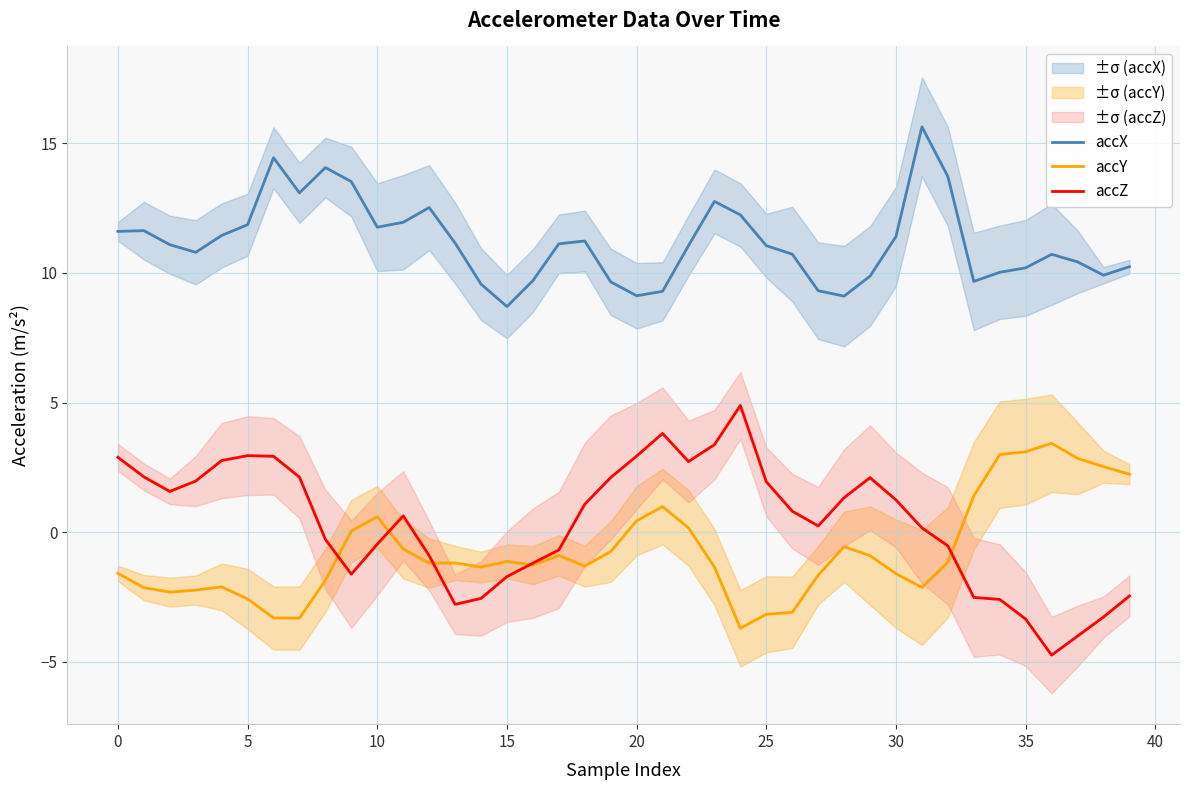

How many intersections are there between accZ and accY?

5